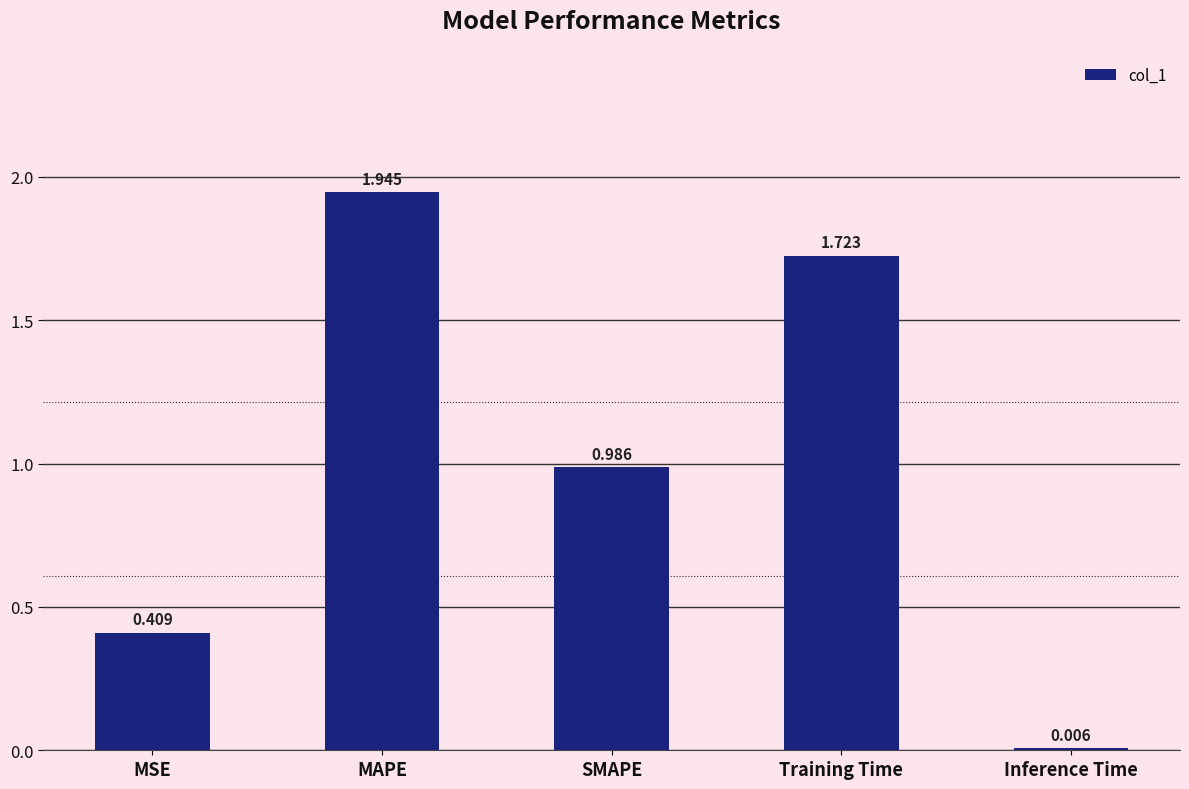

At which label is the value closest to 0?

Inference Time